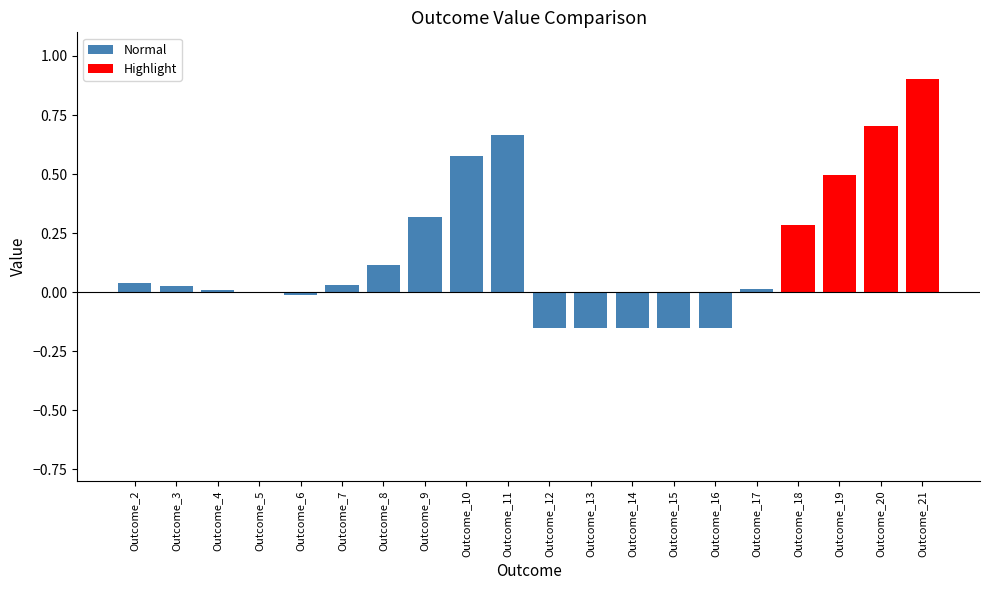

The value of Normal at Outcome_16 is -0.3. True or false?

False